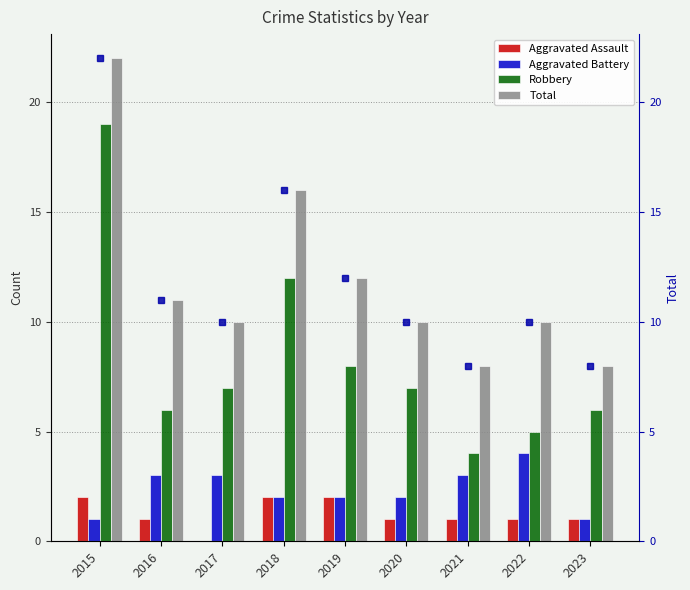

The value of Robbery at 2019 is 8. True or false?

True